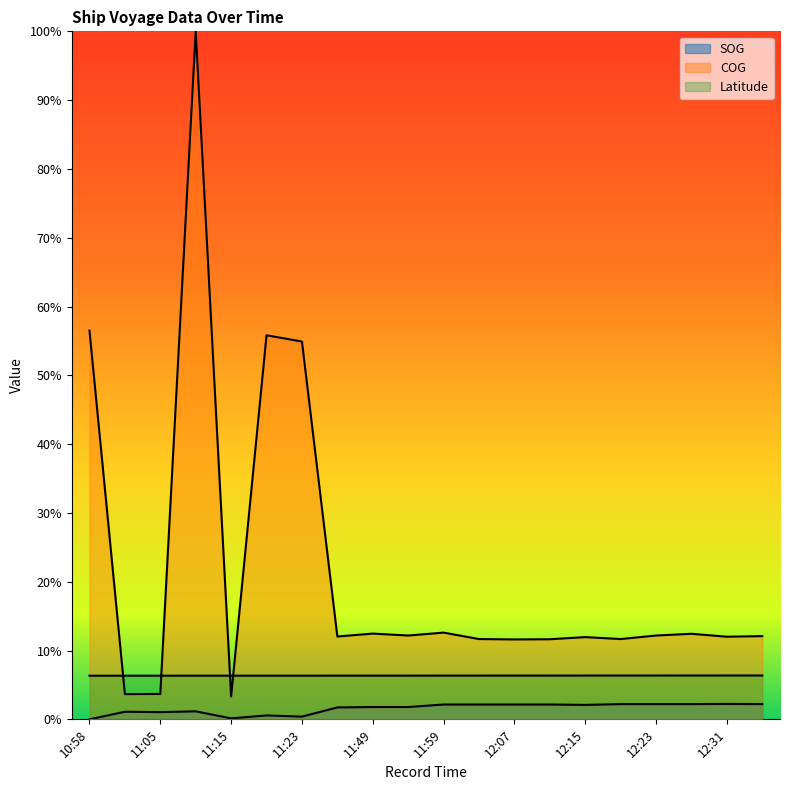

What is the label of the 10th point from the right?

11:59